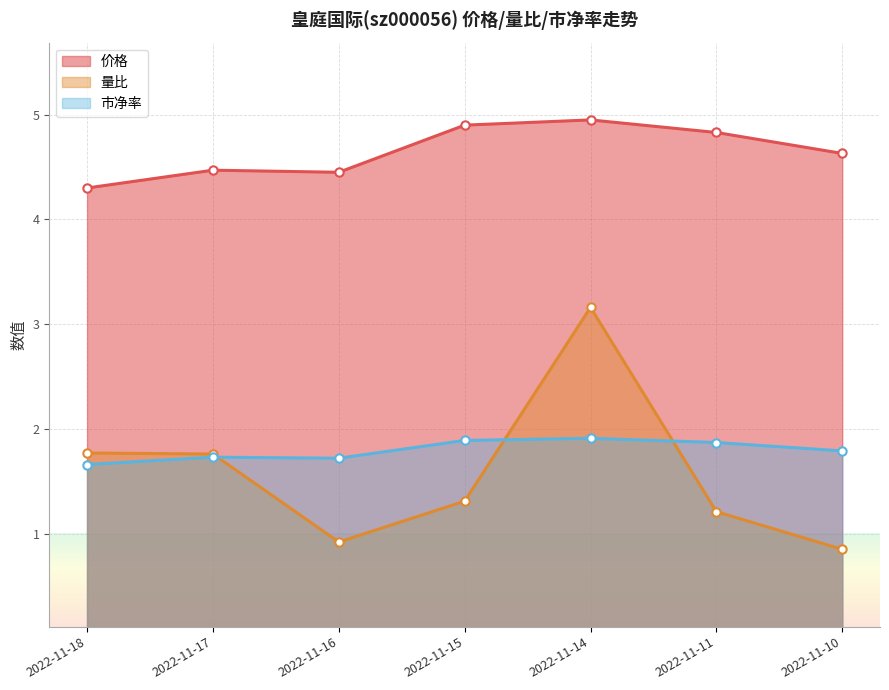

Between 2022-11-11 and 2022-11-16, which is larger?

2022-11-11